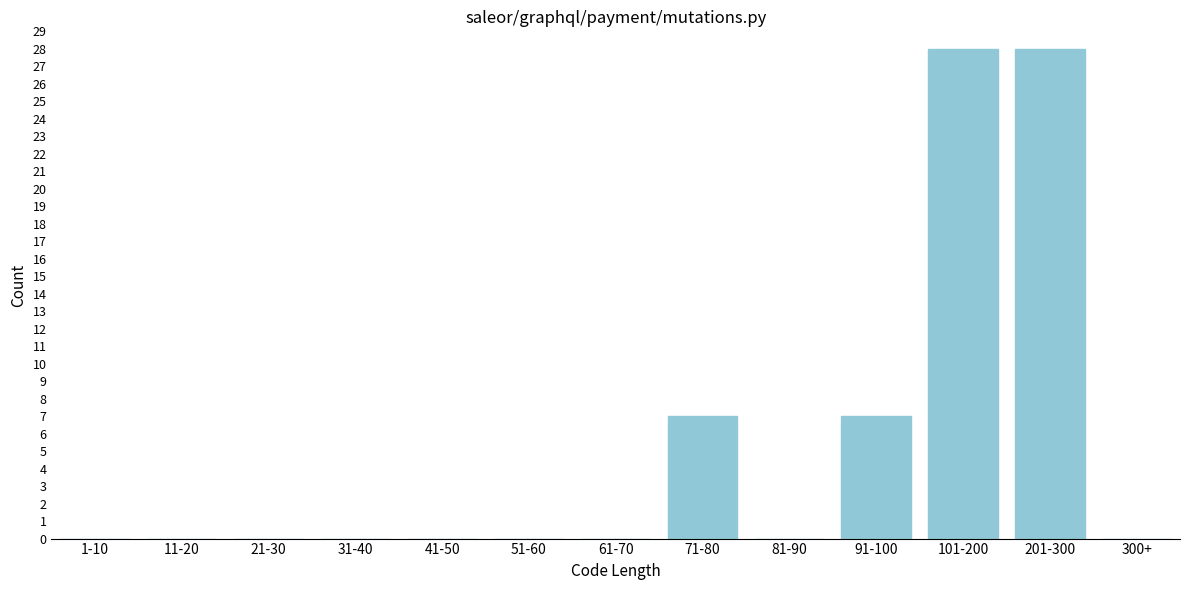

Reading right to left, what are all the values shown in this chart?

300+=0	201-300=28	101-200=28	91-100=7	81-90=0	71-80=7	61-70=0	51-60=0	41-50=0	31-40=0	21-30=0	11-20=0	1-10=0